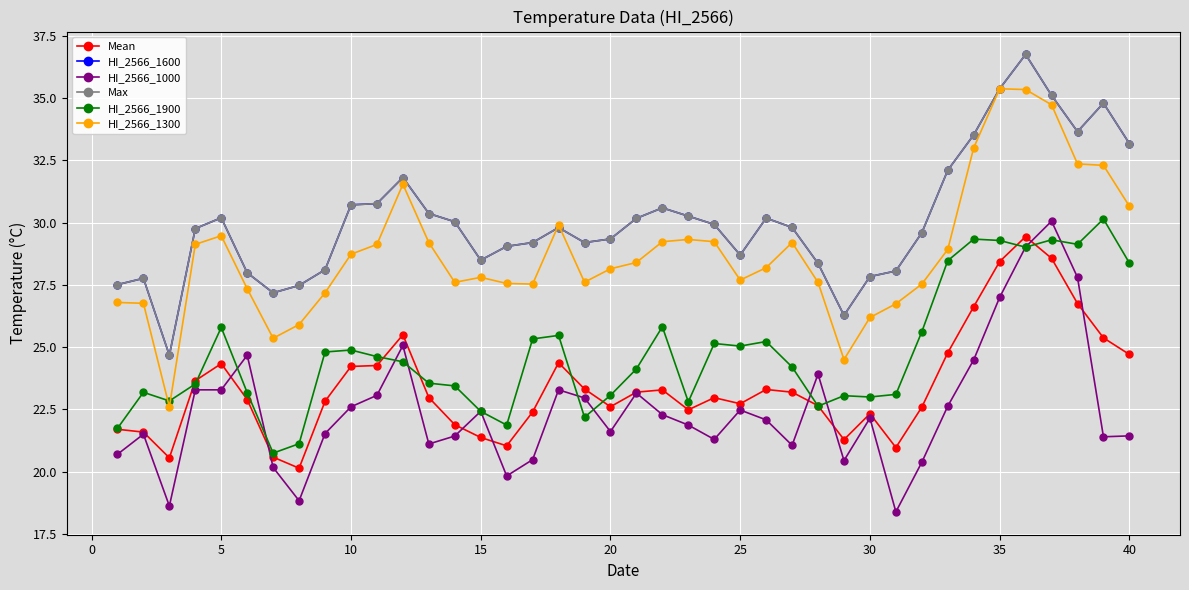

Is this an area chart (filled region under the line)?

No